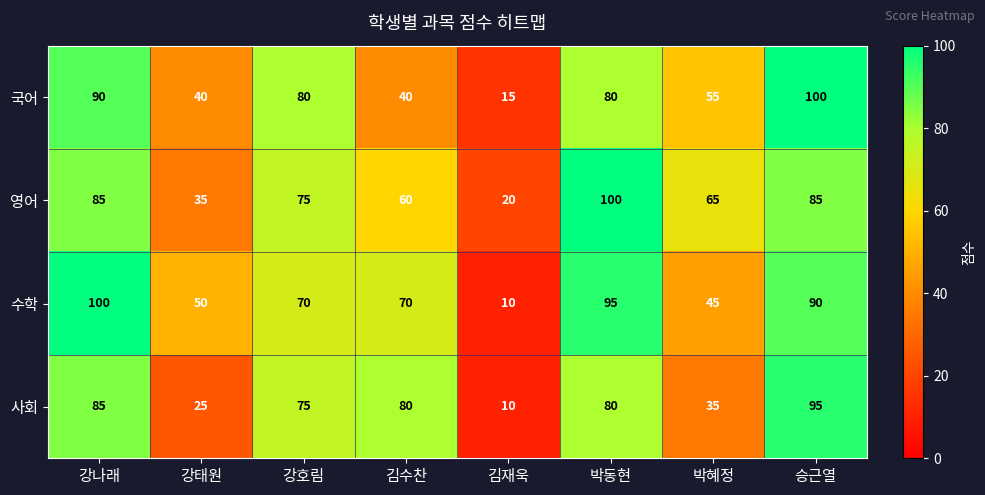

What is the greatest value displayed?

100